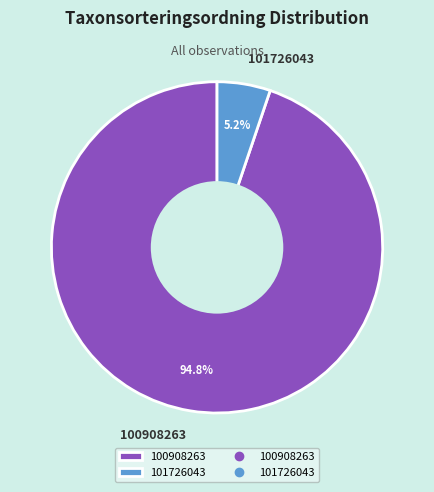

Between 100908263 and 101726043, which is larger?

100908263